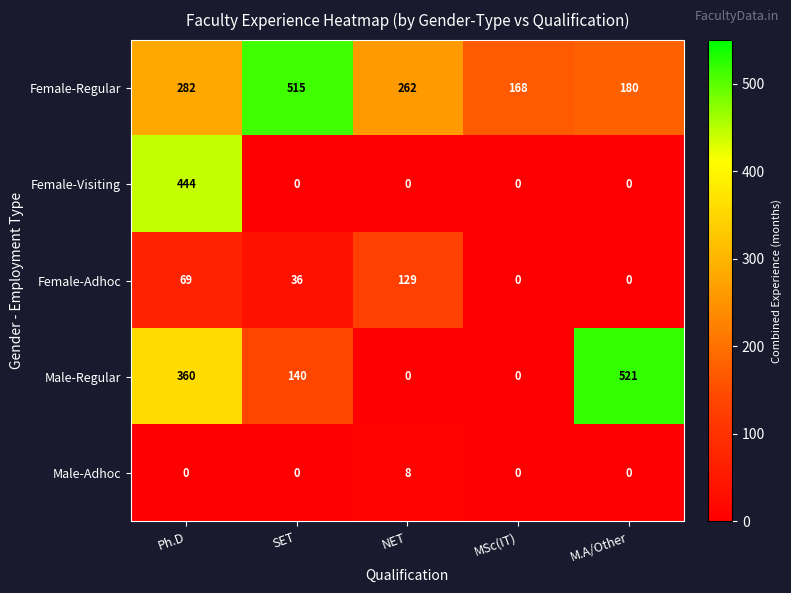

Where is Female-Regular nearest to the value 341?

Ph.D